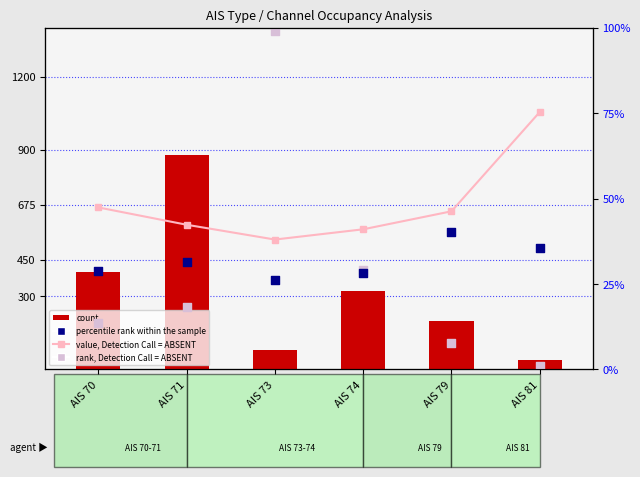

Which series reaches the maximum Y coordinate?

count